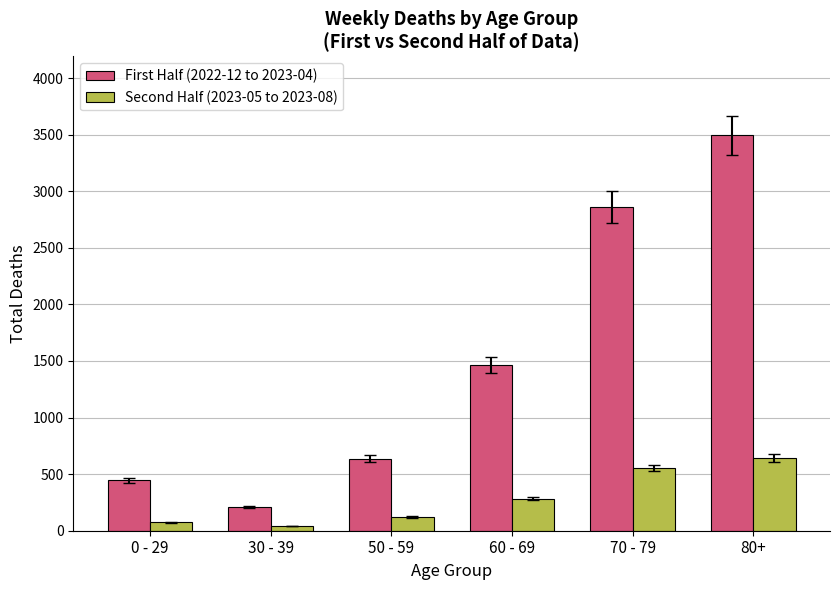

What is the value of the First Half (2022-12 to 2023-04) bar at the 5th from the left?

2862